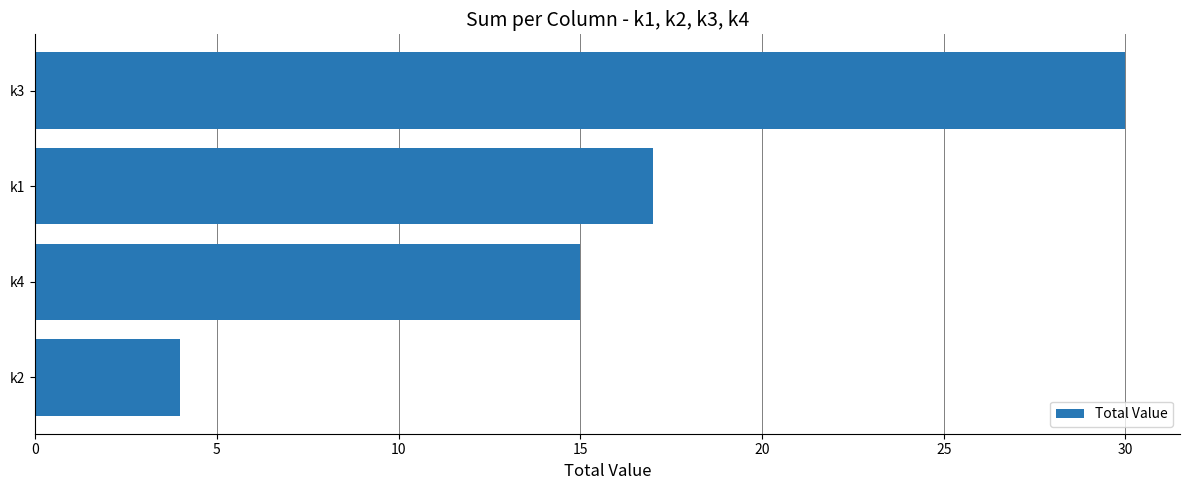

The value at k1 is 17. True or false?

True